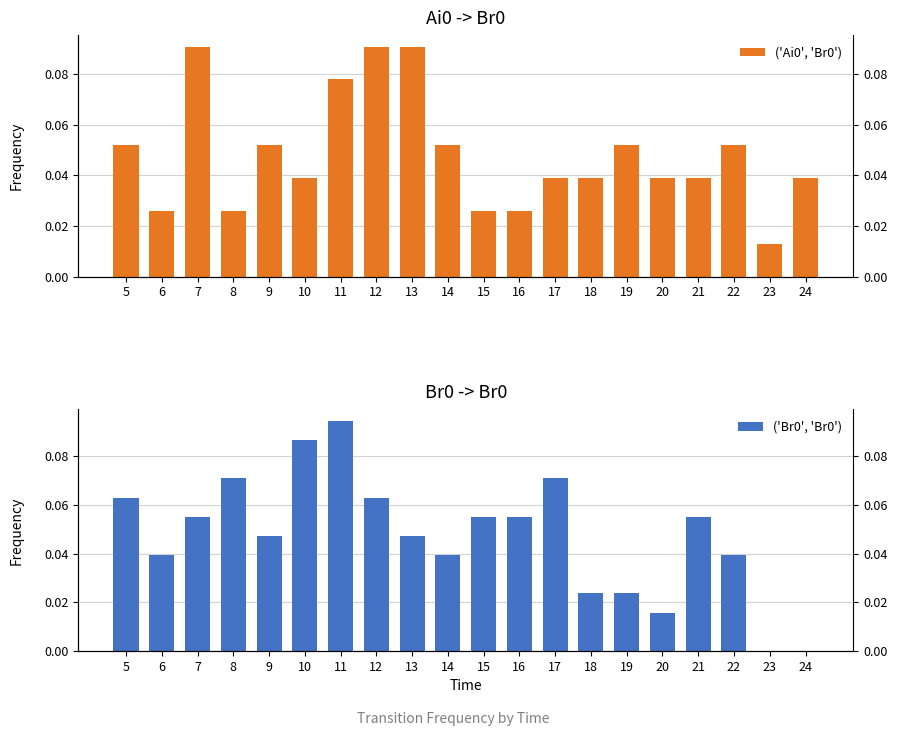

The ('Ai0', 'Br0') series shows 0.0 at 24. True or false?

False